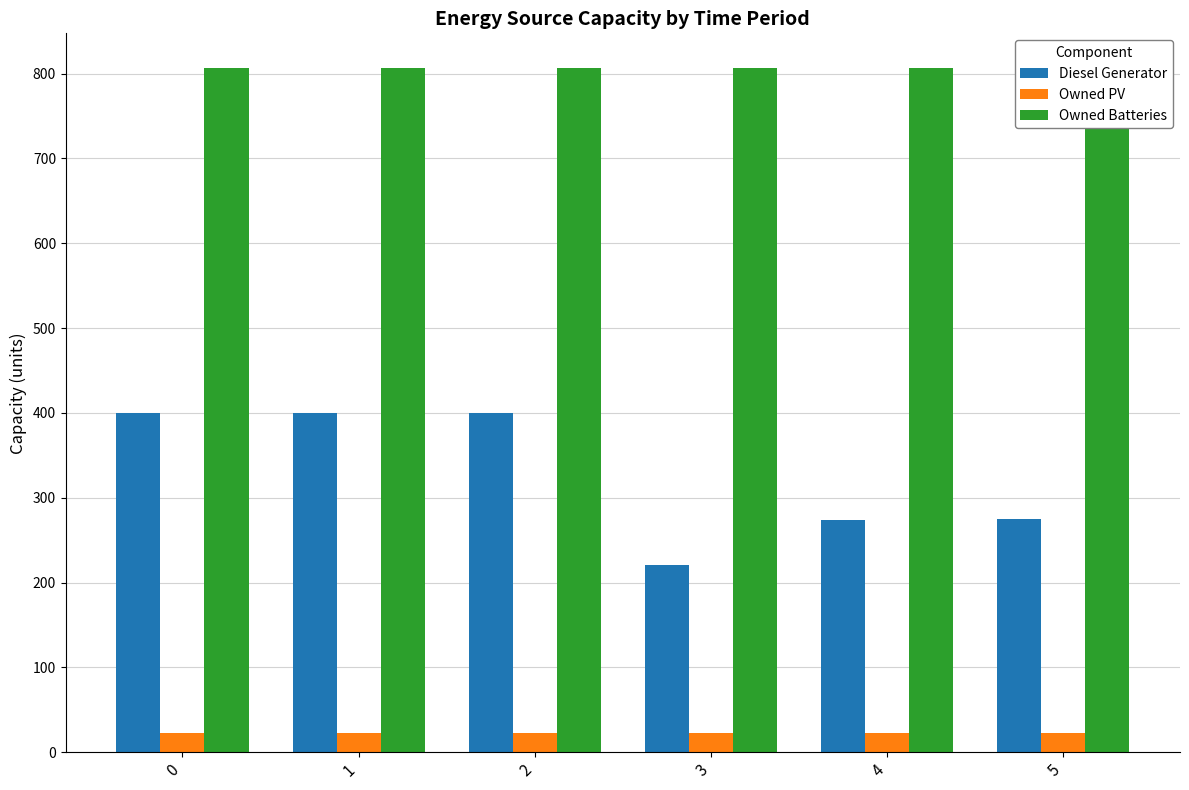

The value of Diesel Generator at 4 is 397. True or false?

False